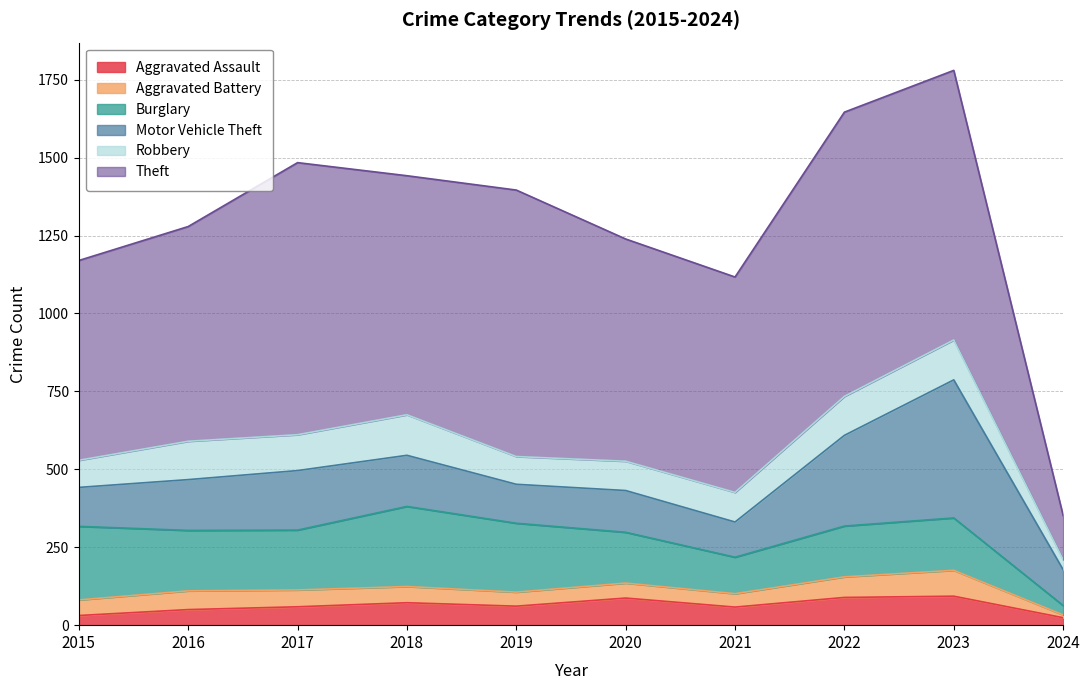

Which category has the lowest value in the Aggravated Battery series?

2024